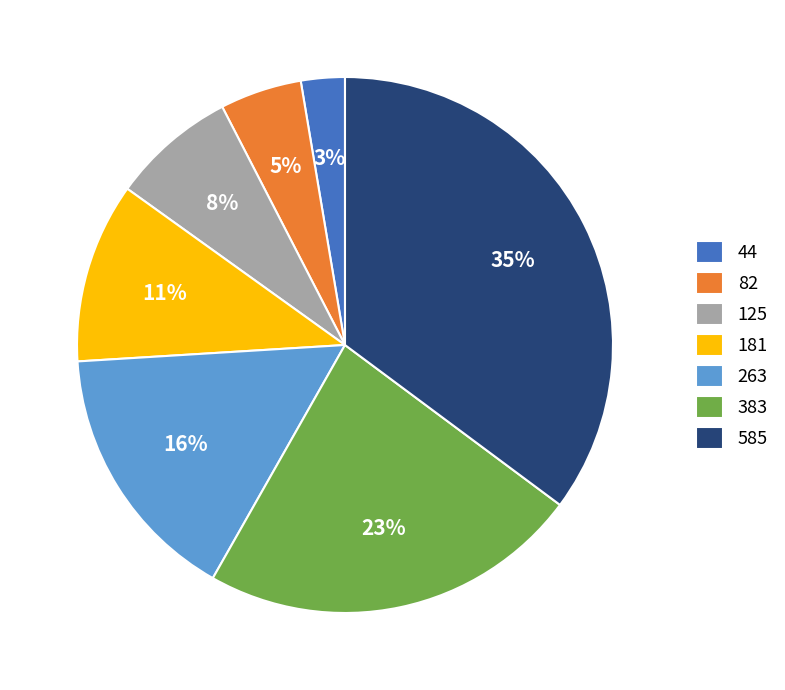

Which slice is the largest?

585